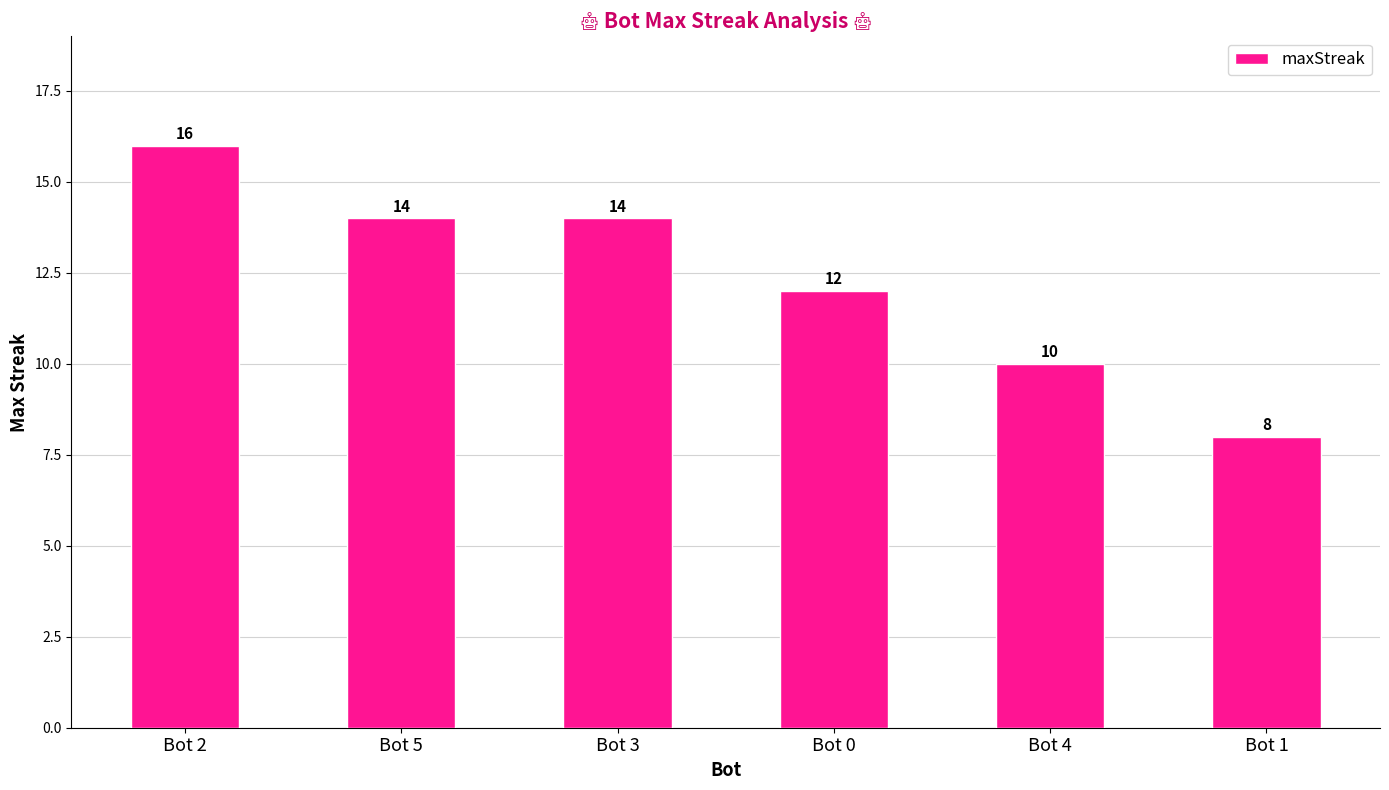

Reading right to left, list all the values displayed in this chart.

8	10	12	14	14	16